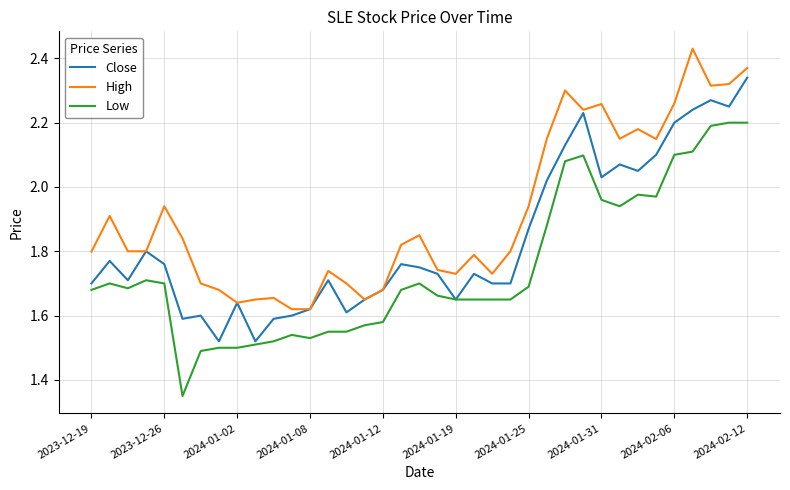

Which series has the largest total across all categories?

High